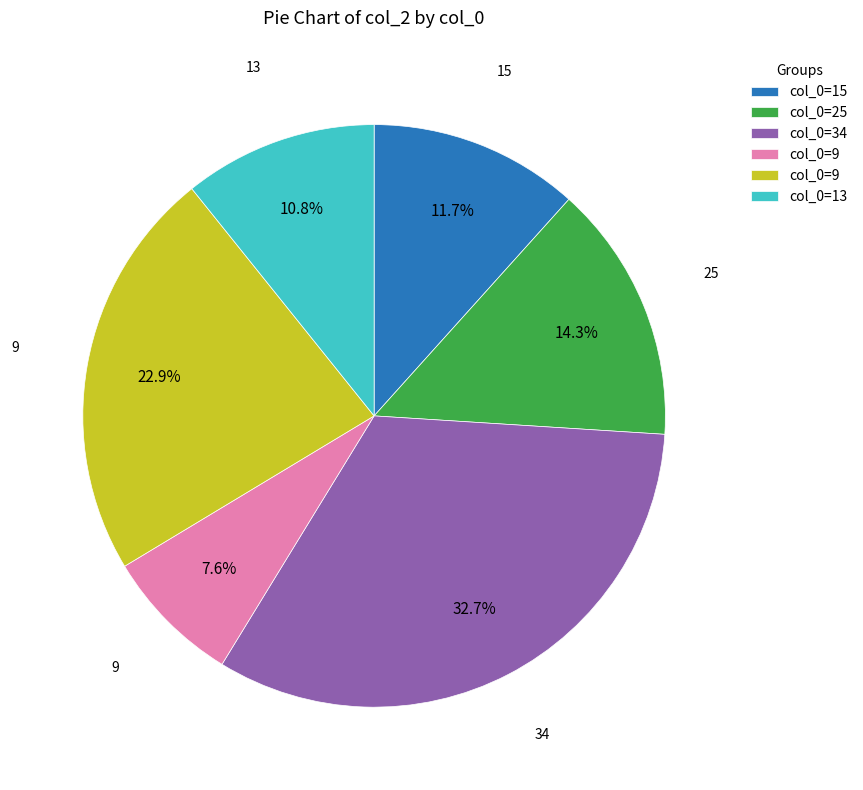

Is there any slice that represents more than half of the pie?

No